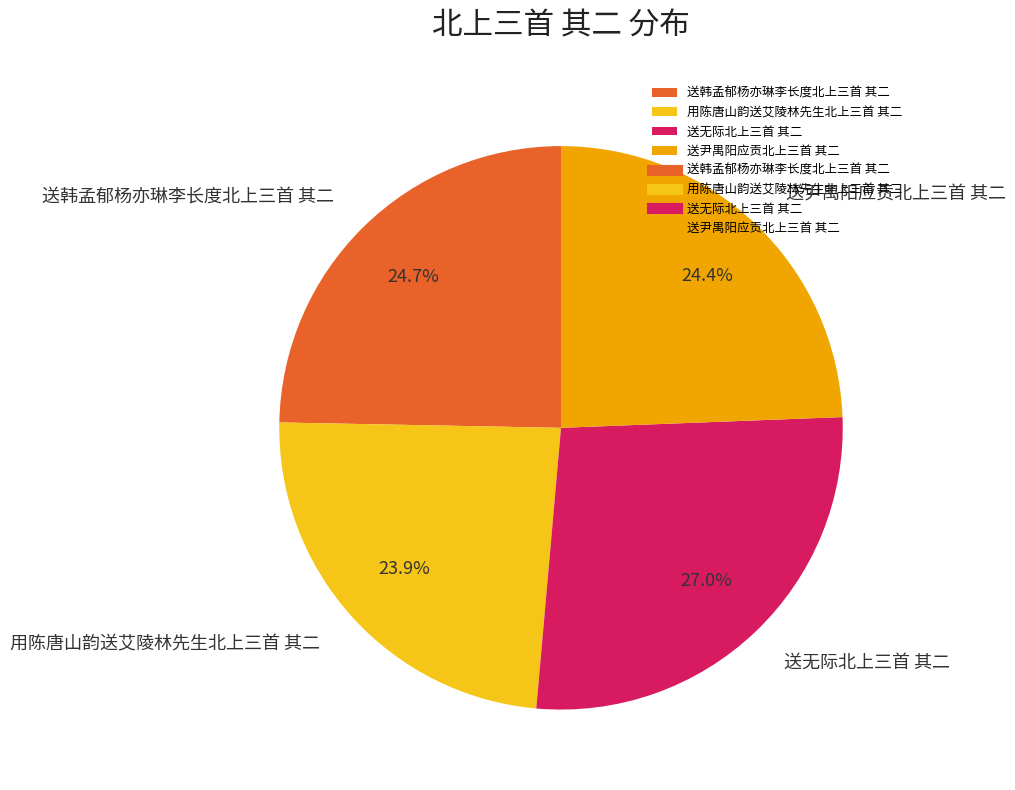

Which slice is the largest?

送无际北上三首 其二